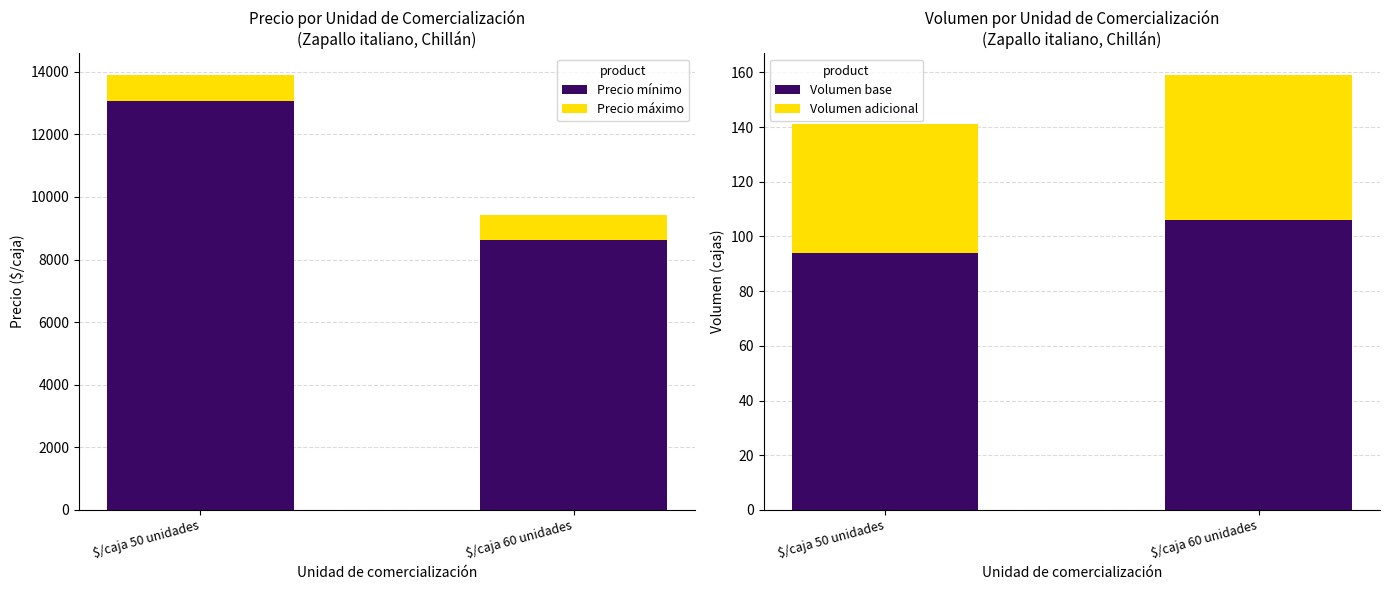

At how many categories does at least one series exceed 6239?

2